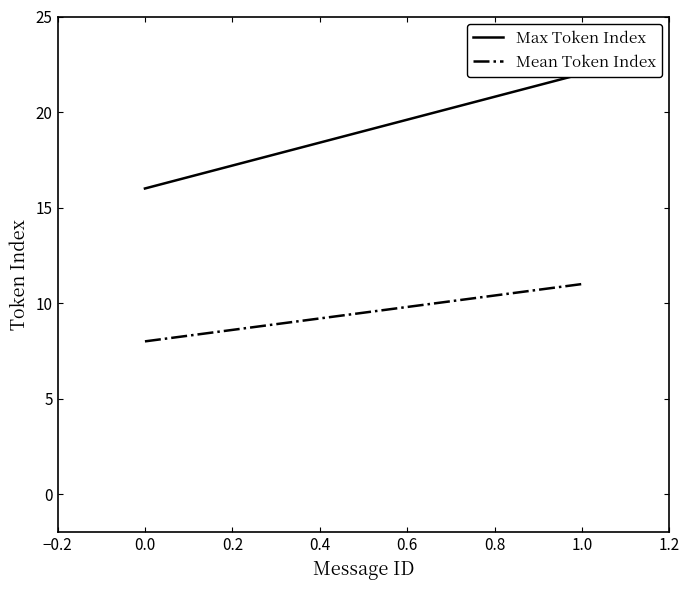

Count the number of data series in this chart.

2